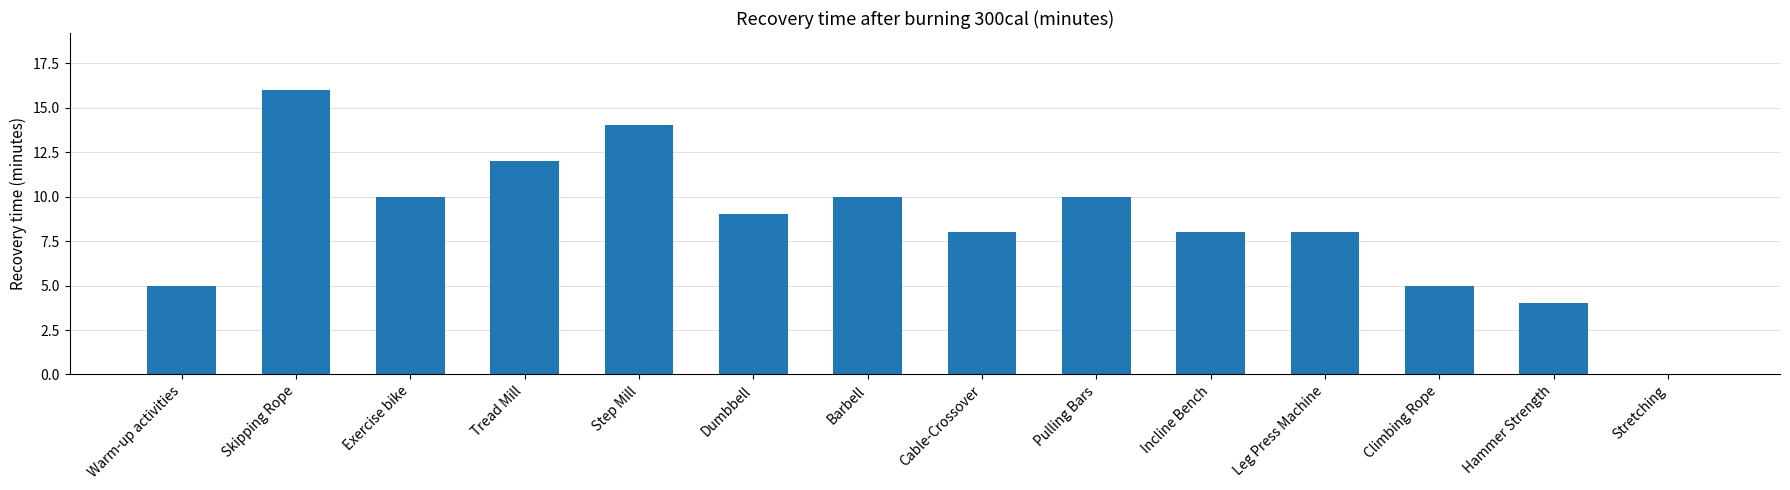

The chart shows a value of 10 at Exercise bike. True or false?

True